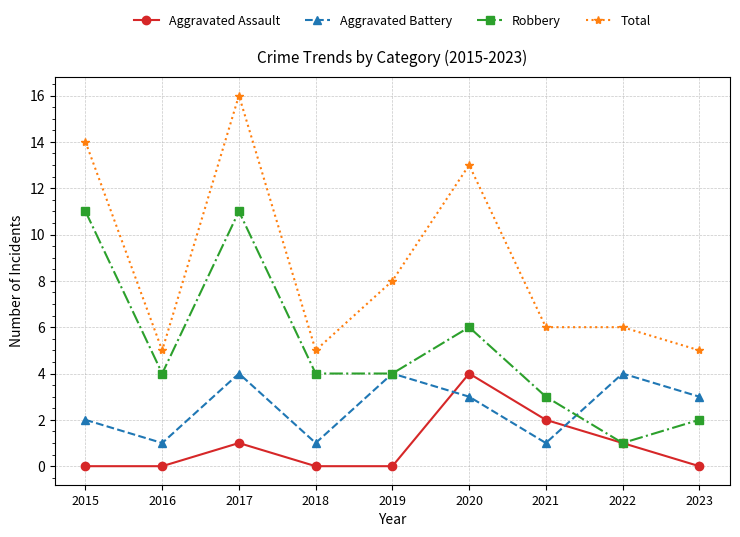

List the series in order of their overall mean, highest first.

Total, Robbery, Aggravated Battery, Aggravated Assault